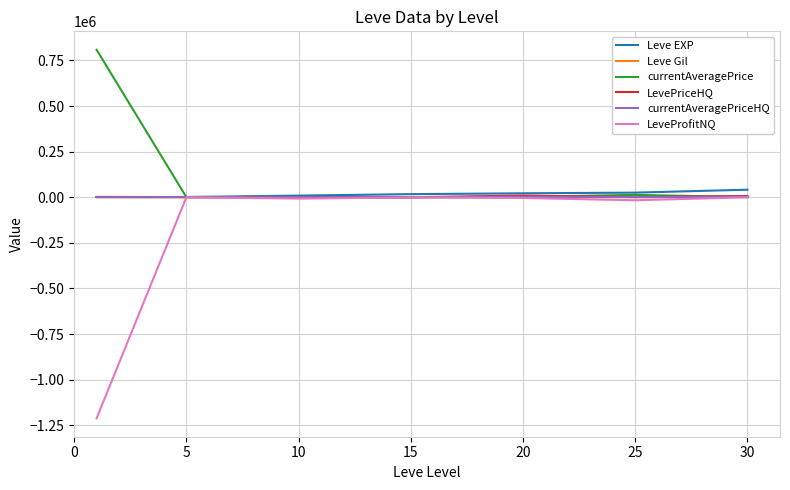

Which series has the largest range (max minus min)?

LeveProfitNQ